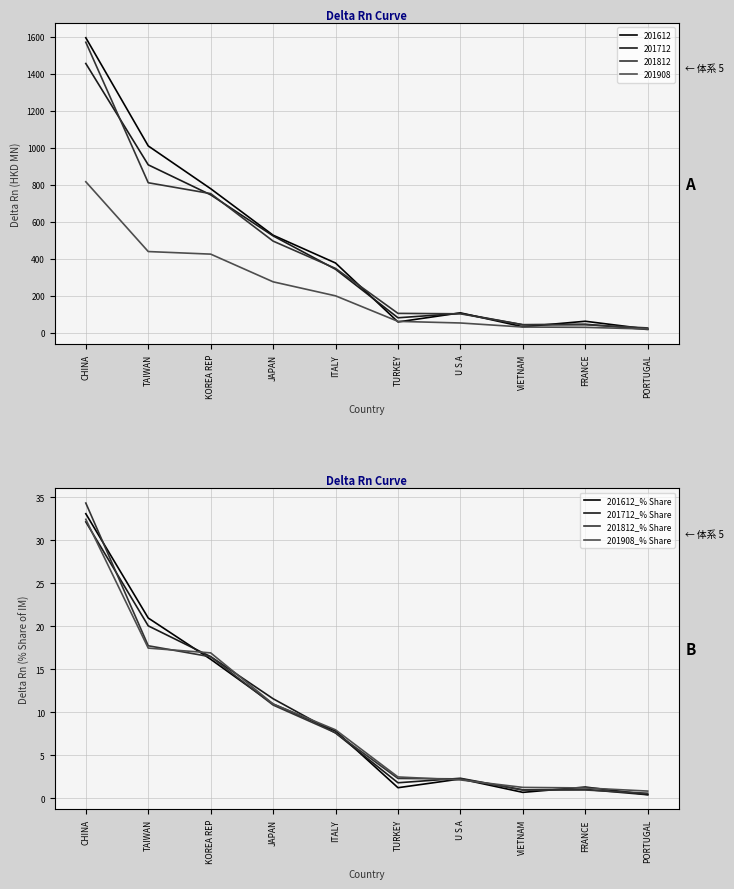

At TURKEY, list the series in order from smallest to largest.

201612_% Share, 201712_% Share, 201812_% Share, 201908_% Share